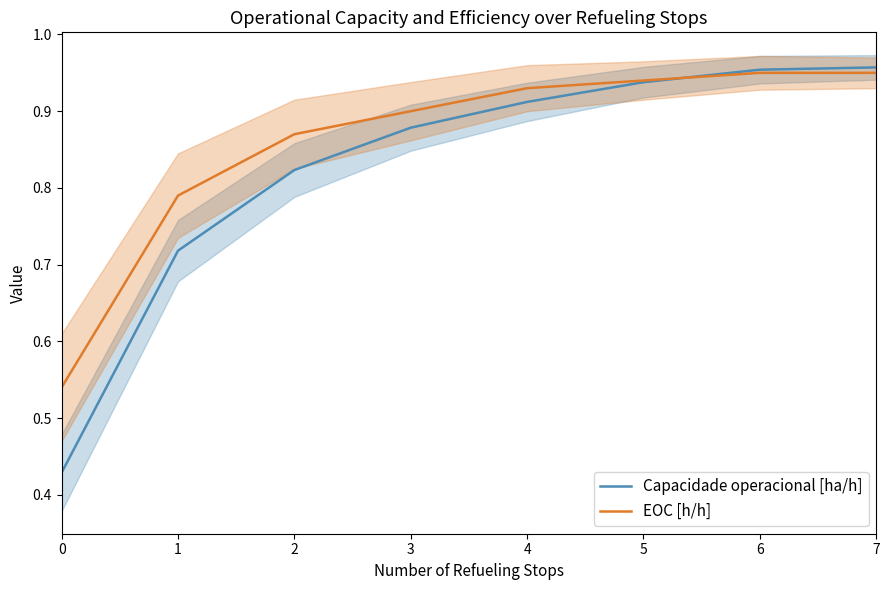

What are all the series names shown in the legend?

Capacidade operacional [ha/h], EOC [h/h]